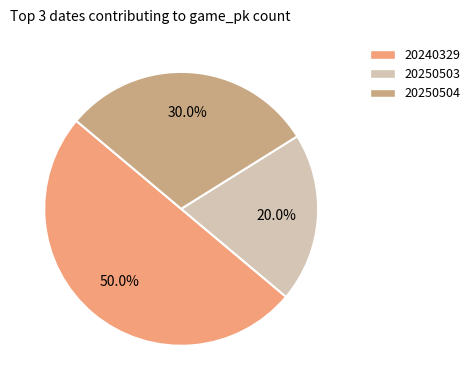

Count the number of slices in the pie.

3